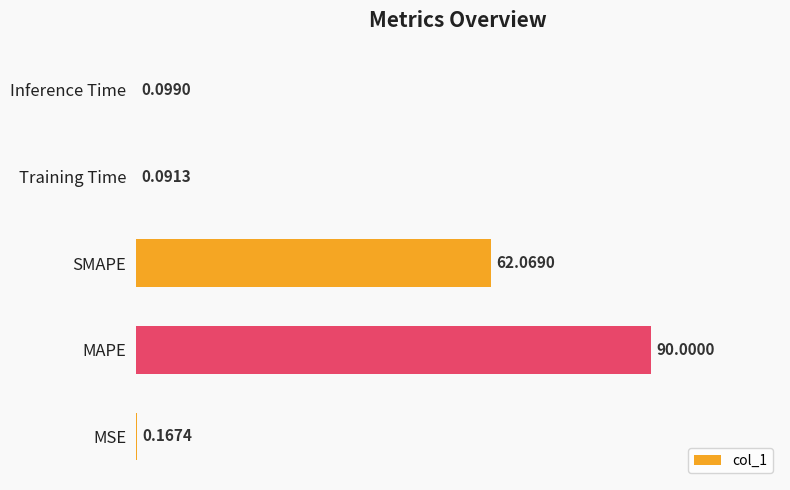

Between MAPE and Training Time, which is larger?

MAPE